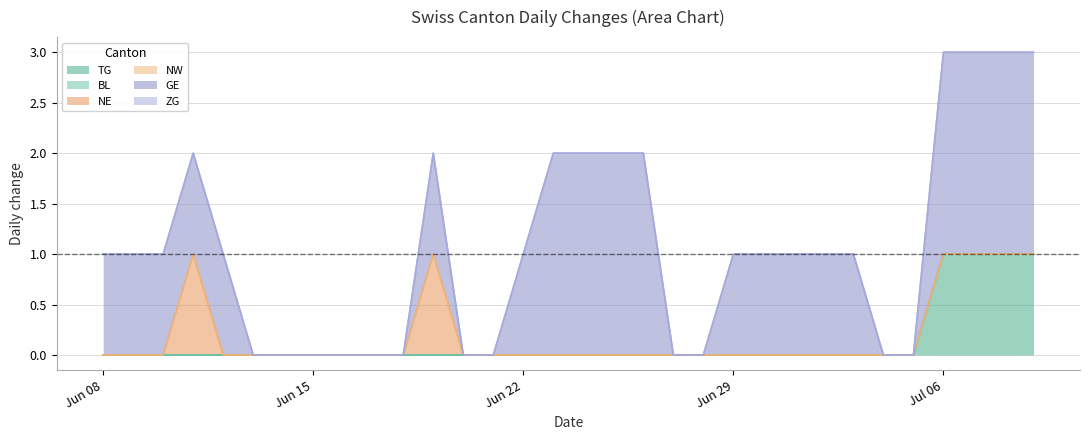

How many distinct data groups are displayed?

6